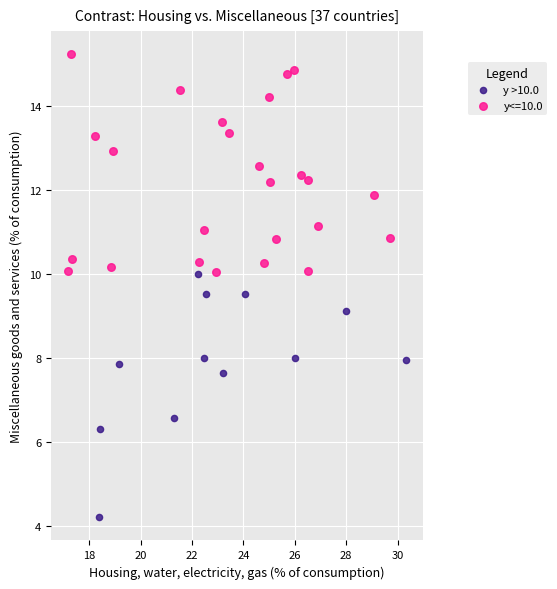

Which series has the largest Y range (max minus min)?

y >10.0